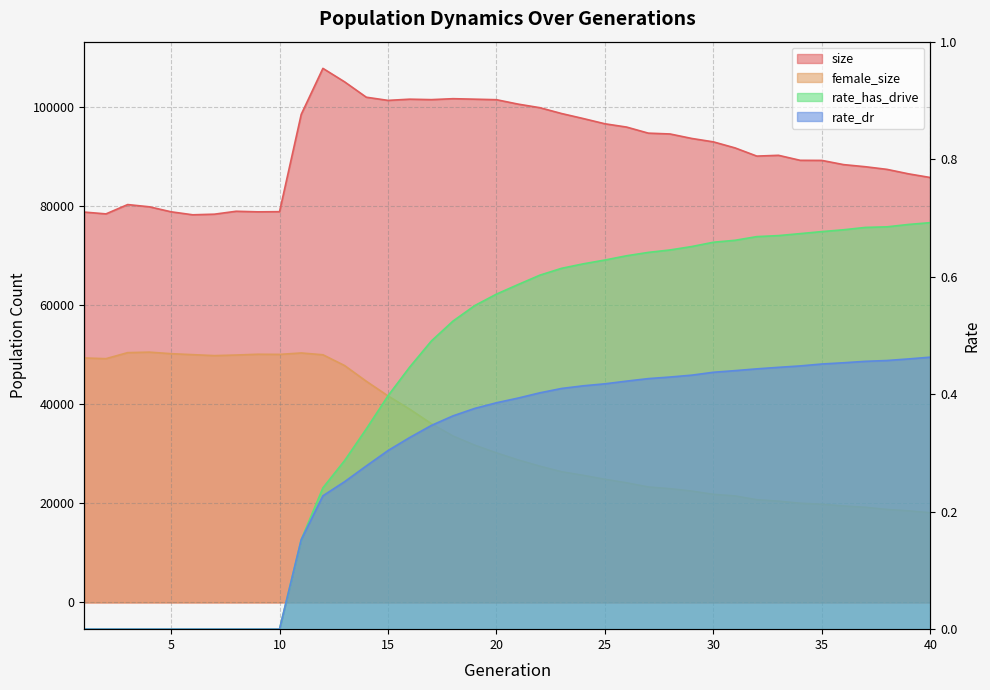

Count the number of categories in the chart.

40